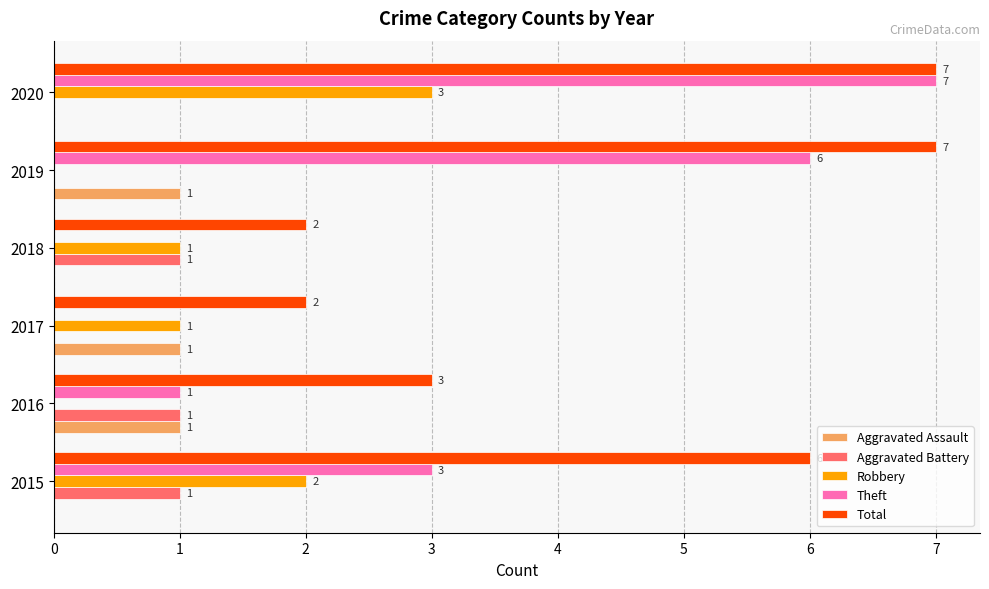

The value of Aggravated Assault at 2016 is 1. True or false?

True